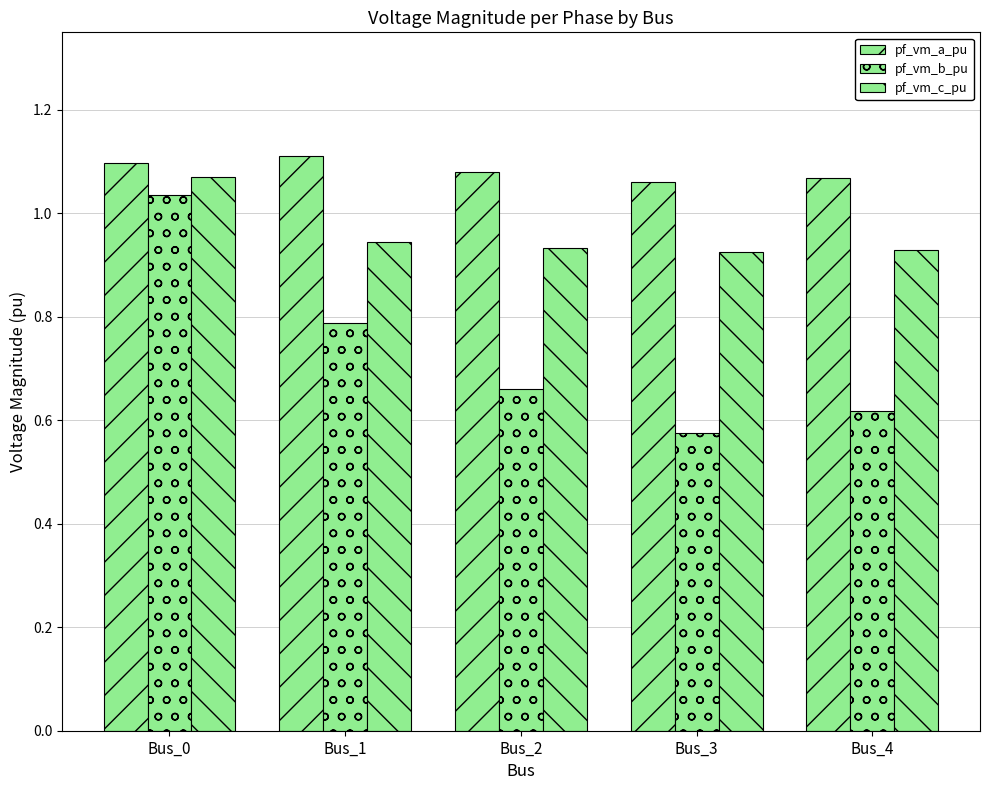

How many bars are there in each group?

3